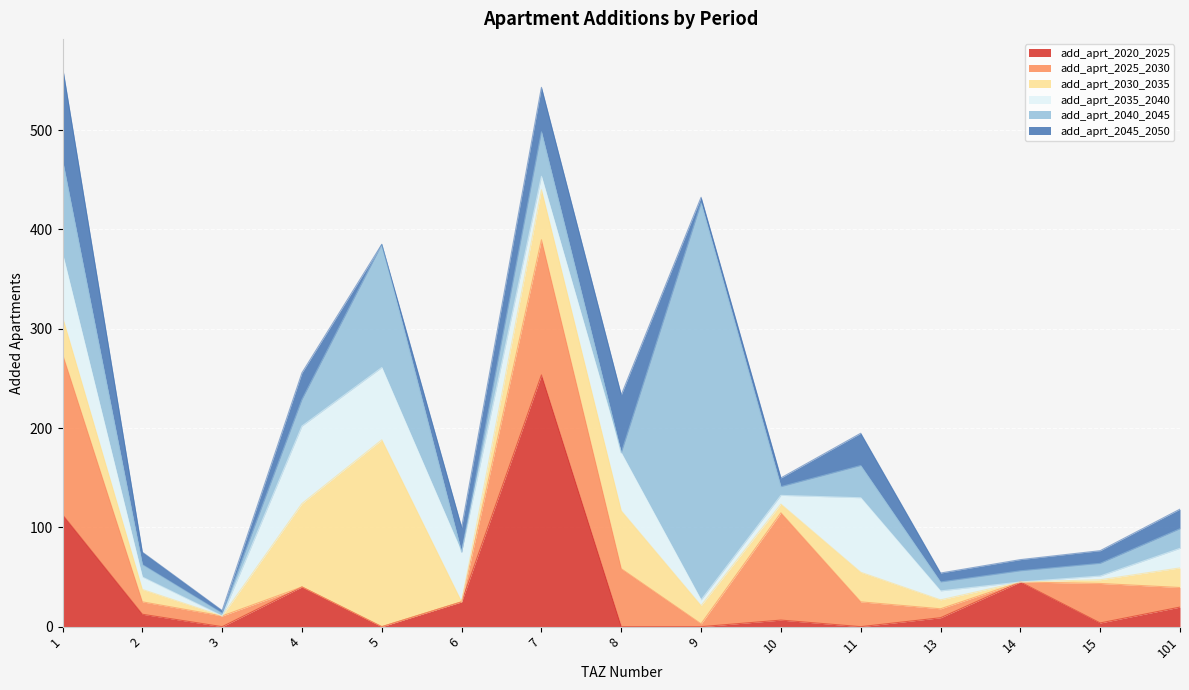

True or false: add_aprt_2045_2050 has more than 1 interior local peaks.

True